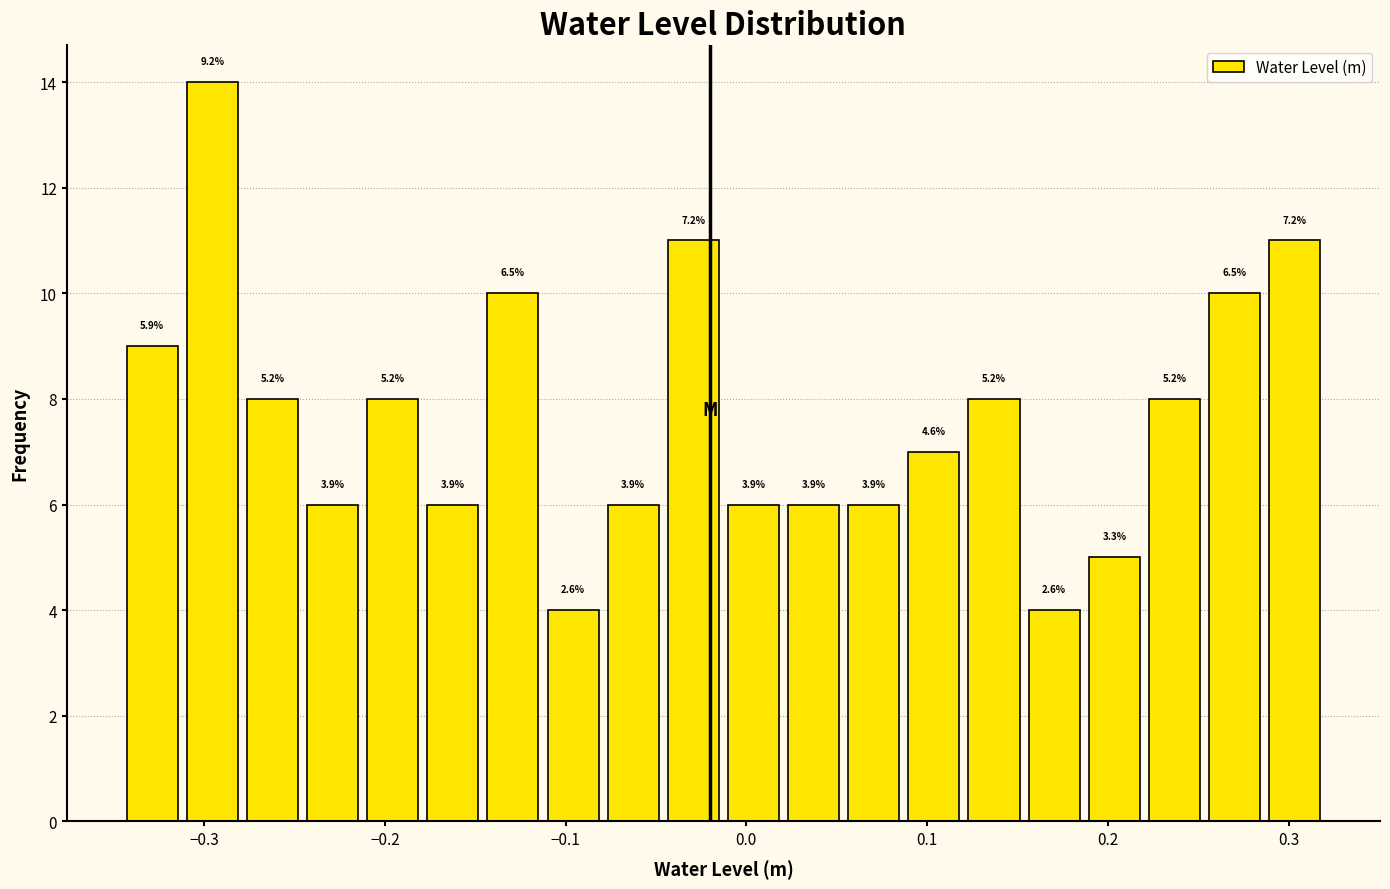

Read against the x-axis, roughly where is the centre of the tallest bar?

-0.30